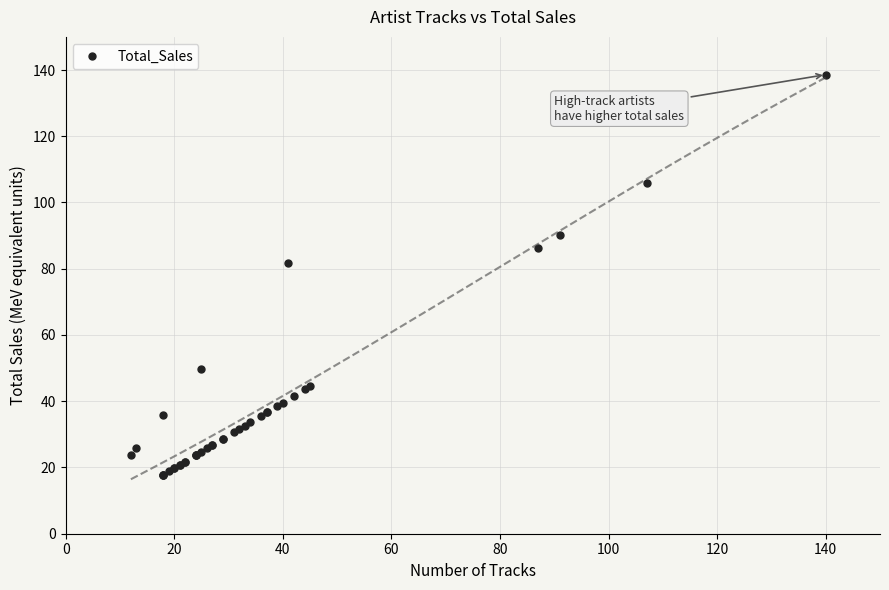

What is the difference between the second highest and second lowest values?

88.1